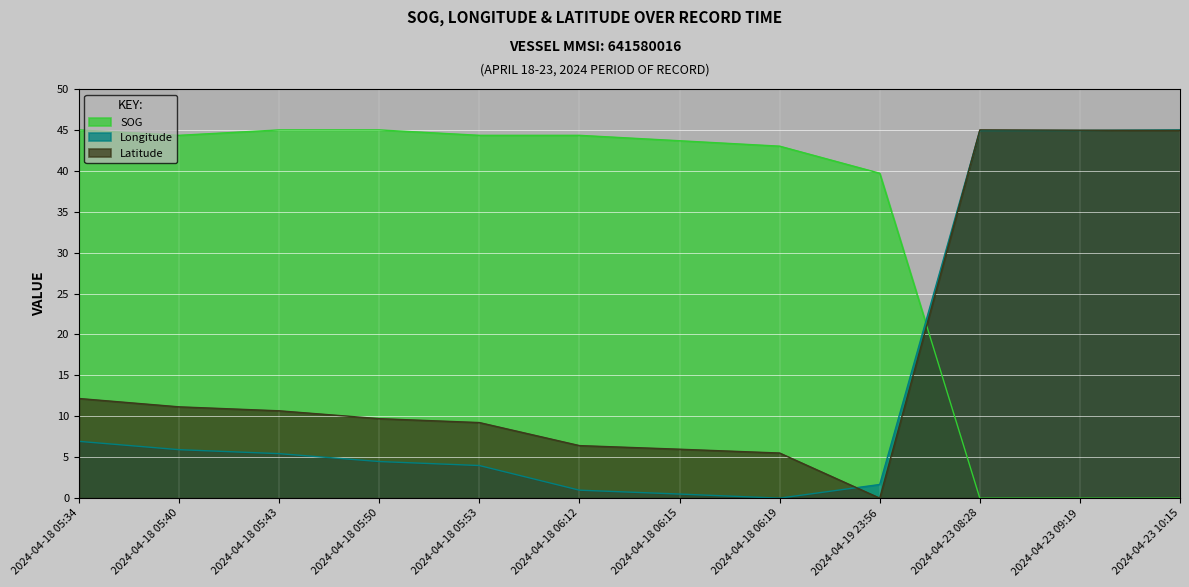

Rank the series at 2024-04-23 10:15 from highest to lowest value.

Longitude, Latitude, SOG